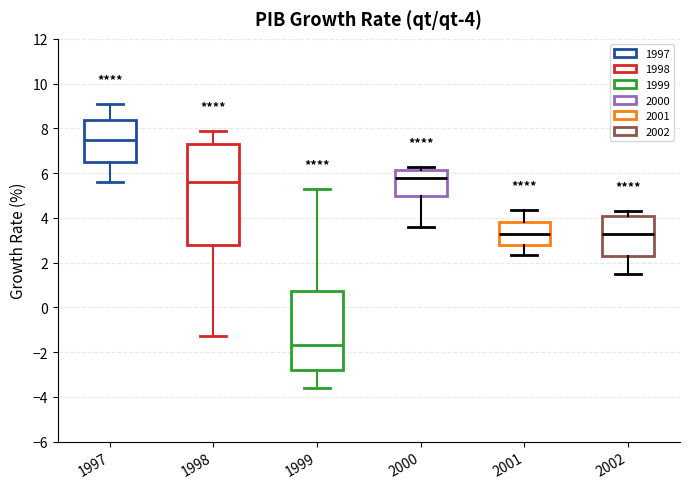

Comparing the boxes themselves (not the whiskers), which one is the tallest?

1998